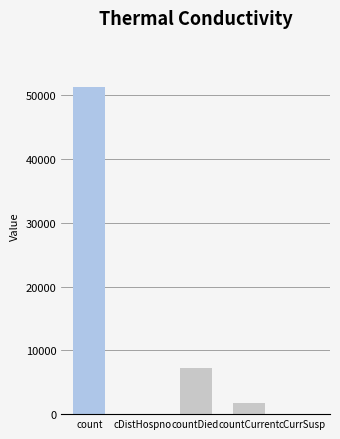

At which category does the chart reach its peak across all series?

count